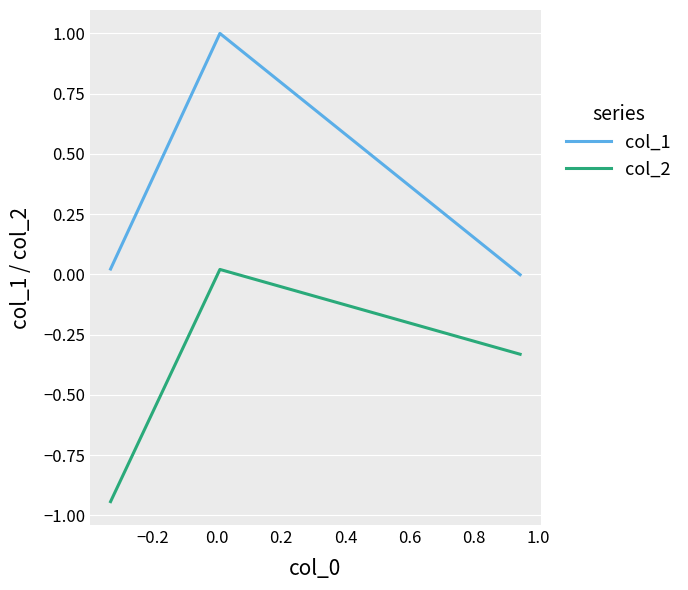

List the series in order of their peak value, lowest first.

col_2, col_1